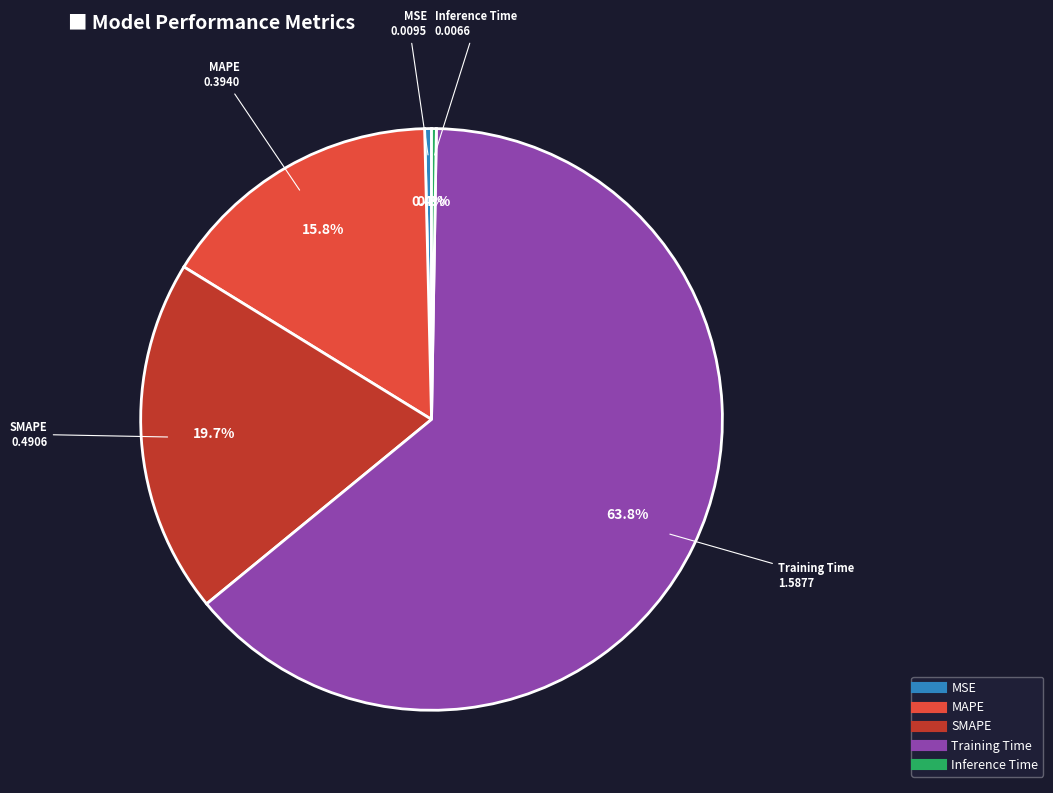

To the nearest percent, what is the difference between the MSE and MAPE slice percentages?

15%